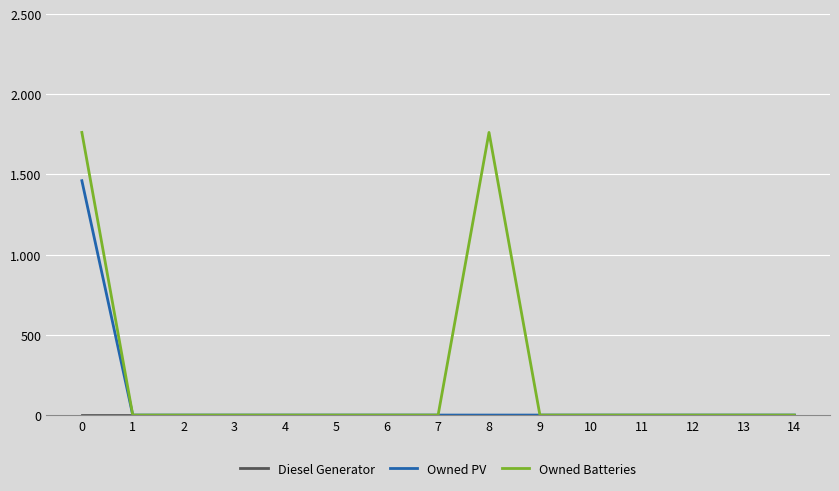

List the series in order of their overall mean, lowest first.

Diesel Generator, Owned PV, Owned Batteries